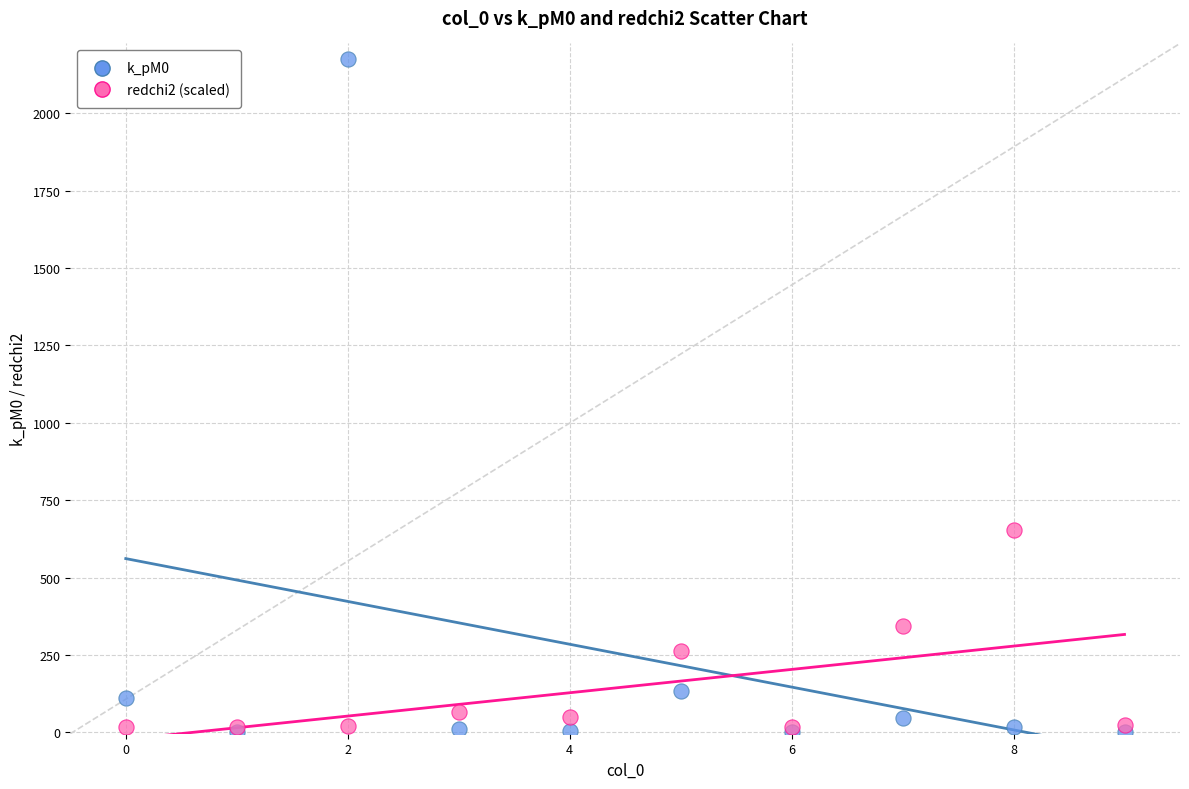

Across all series, what Y value is closest to 1088?

652.8